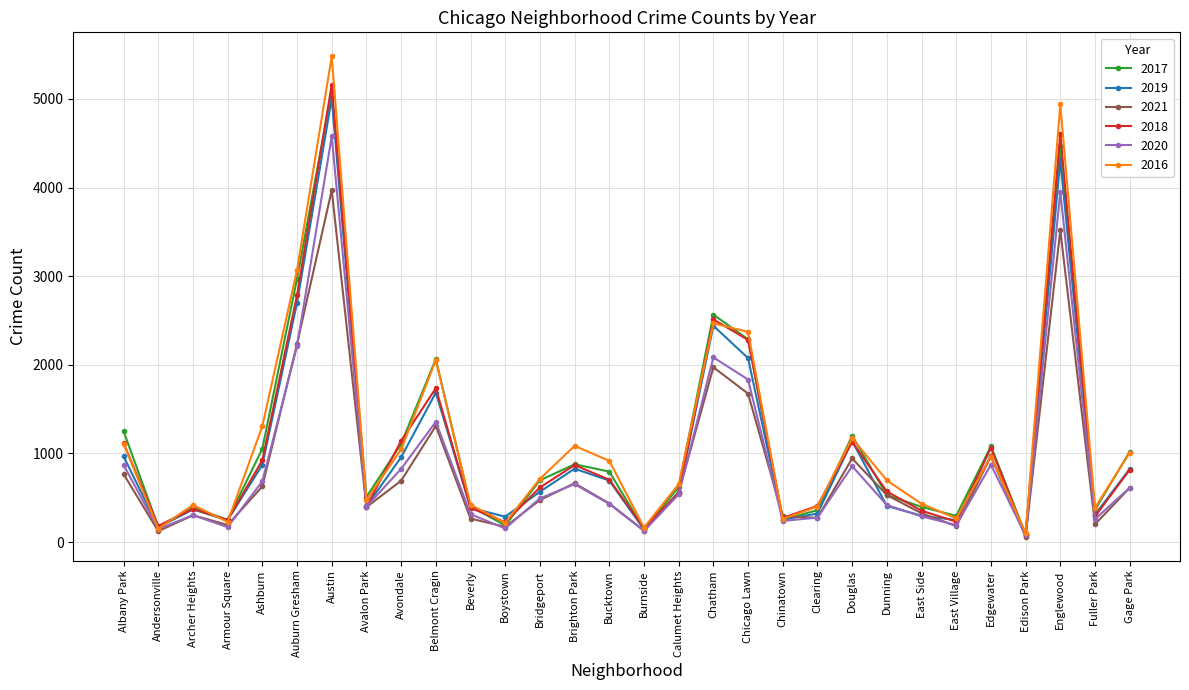

At how many categories does at least one series exceed 4075?

2